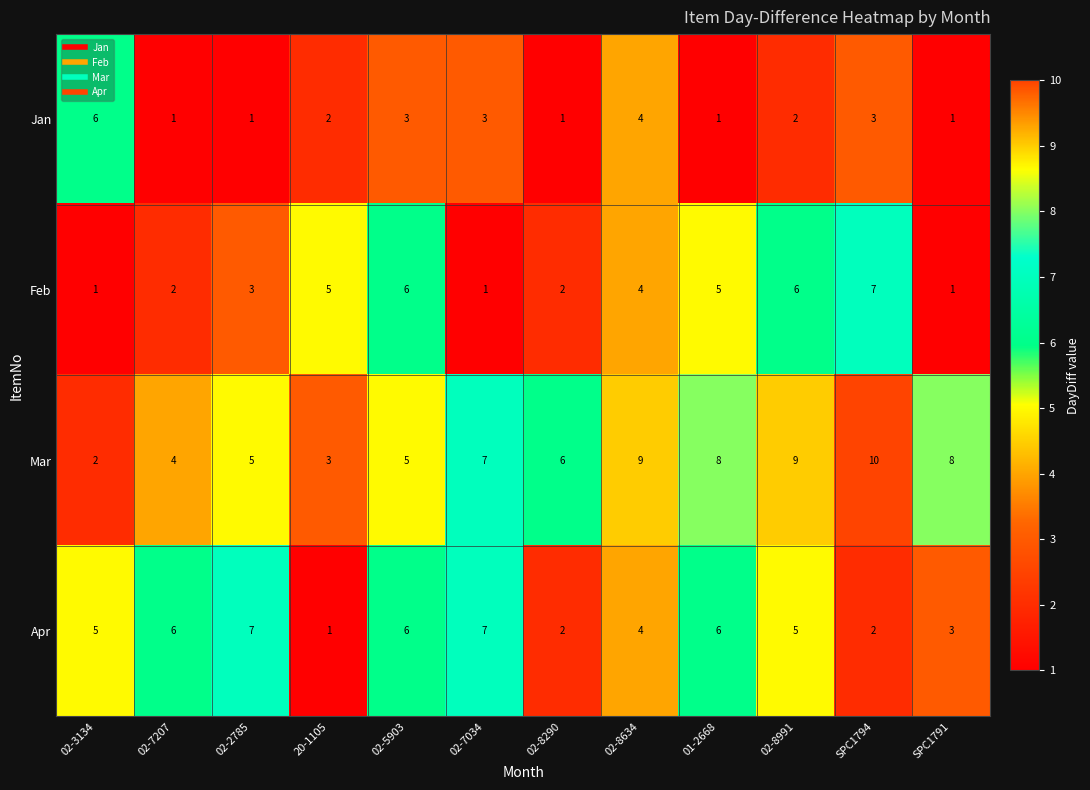

Count the number of categories in the chart.

12